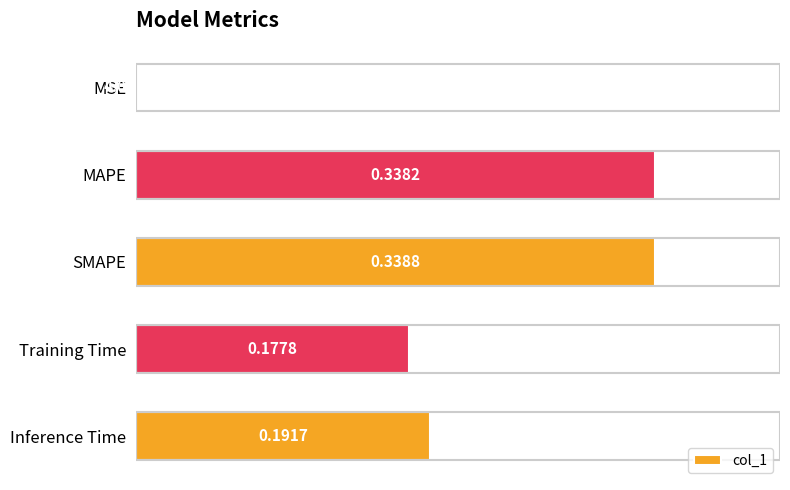

What is the sum of all values?

1.0